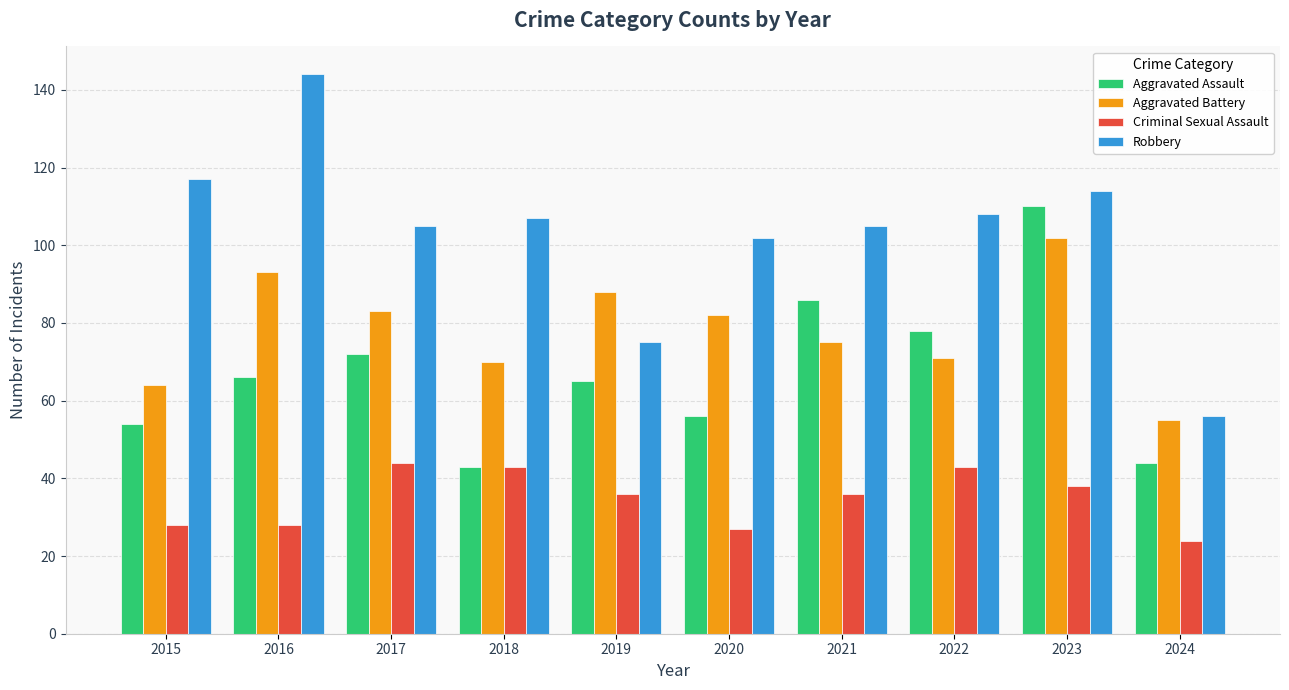

Rank the series by their average value, from highest to lowest.

Robbery, Aggravated Battery, Aggravated Assault, Criminal Sexual Assault